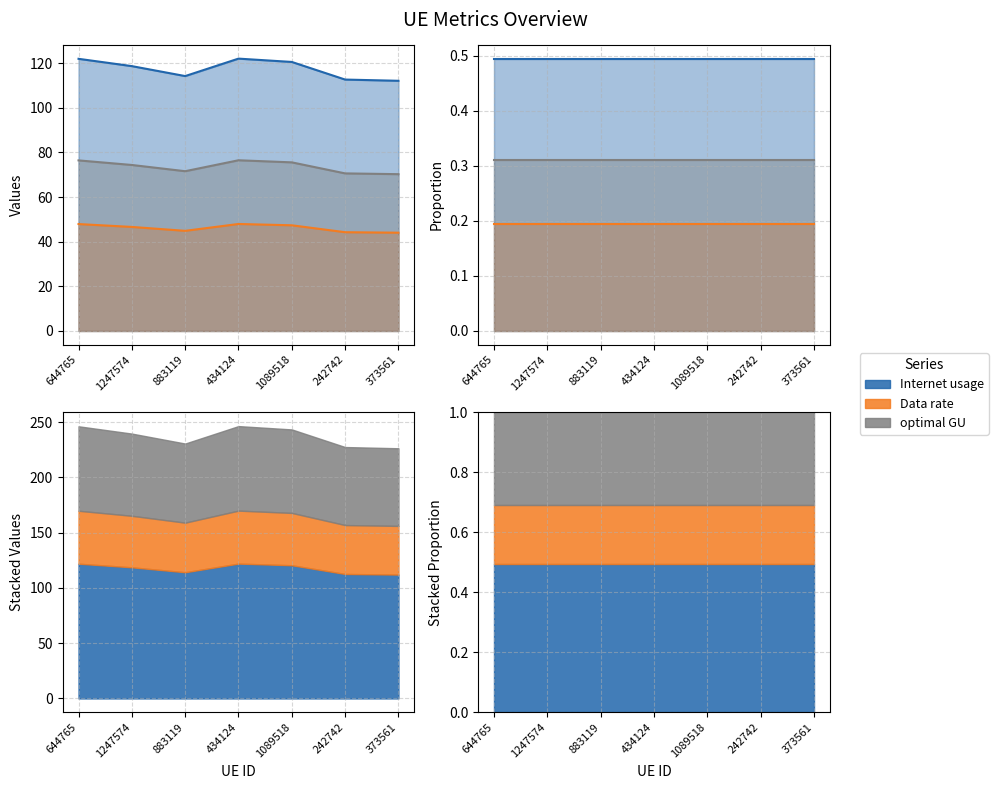

True or false: optimal GU and Internet usage intersect in this chart.

False